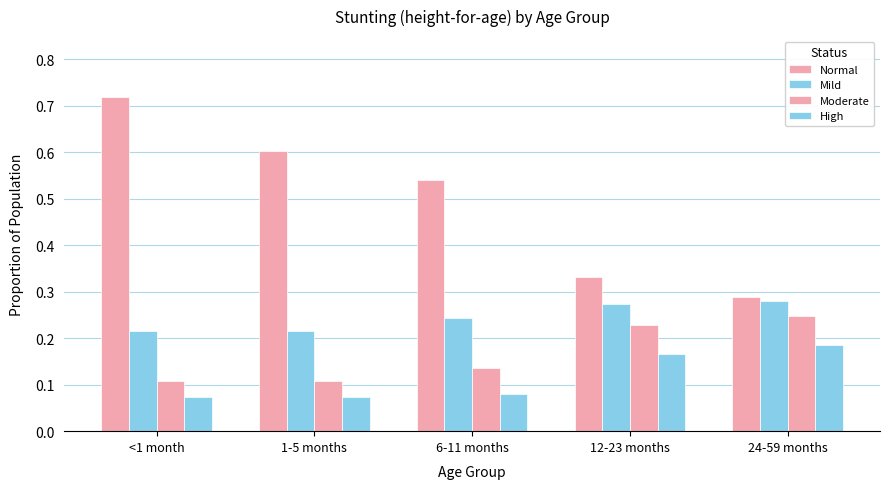

At how many categories does at least one series exceed 0?

5